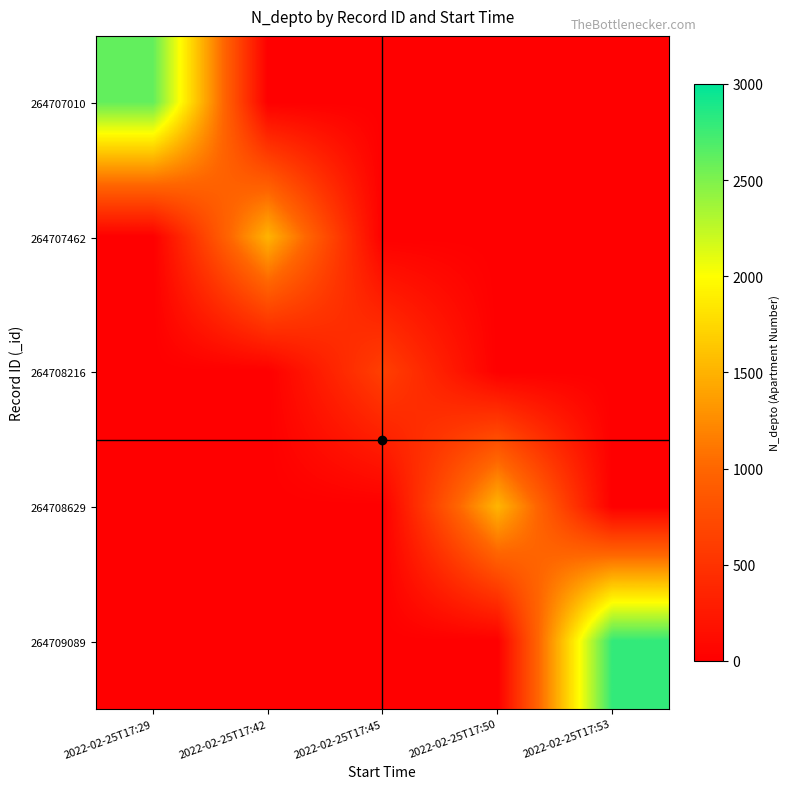

Reading right to left, extract all data points from this chart.

264707010: 2022-02-25T17:53=0	2022-02-25T17:50=0	2022-02-25T17:45=0	2022-02-25T17:42=0	2022-02-25T17:29=2608
264707462: 2022-02-25T17:53=0	2022-02-25T17:50=0	2022-02-25T17:45=0	2022-02-25T17:42=1508	2022-02-25T17:29=0
264708216: 2022-02-25T17:53=0	2022-02-25T17:50=0	2022-02-25T17:45=630	2022-02-25T17:42=0	2022-02-25T17:29=0
264708629: 2022-02-25T17:53=0	2022-02-25T17:50=1523	2022-02-25T17:45=0	2022-02-25T17:42=0	2022-02-25T17:29=0
264709089: 2022-02-25T17:53=2800	2022-02-25T17:50=0	2022-02-25T17:45=0	2022-02-25T17:42=0	2022-02-25T17:29=0